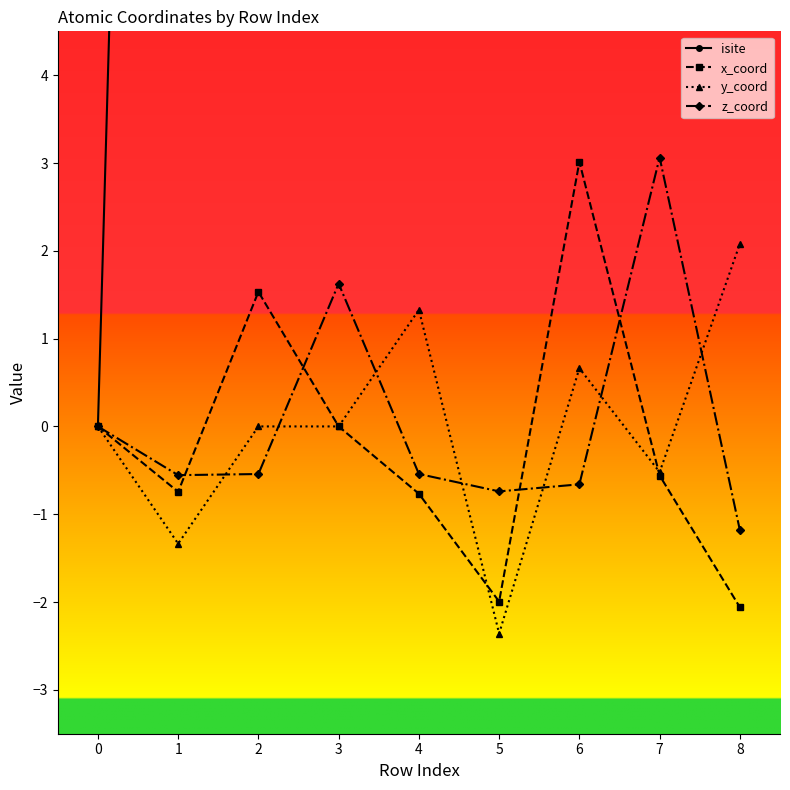

In z_coord, how many points are lower than both neighbors (excluding endpoints)?

2